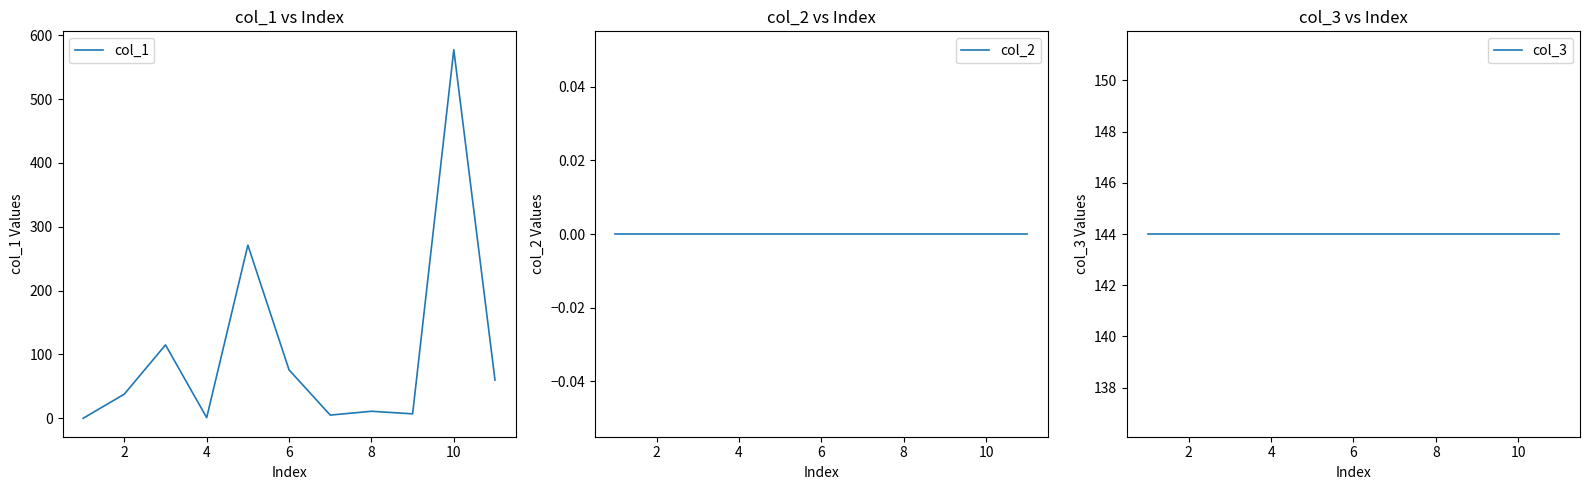

At how many categories does at least one series exceed 230?

2